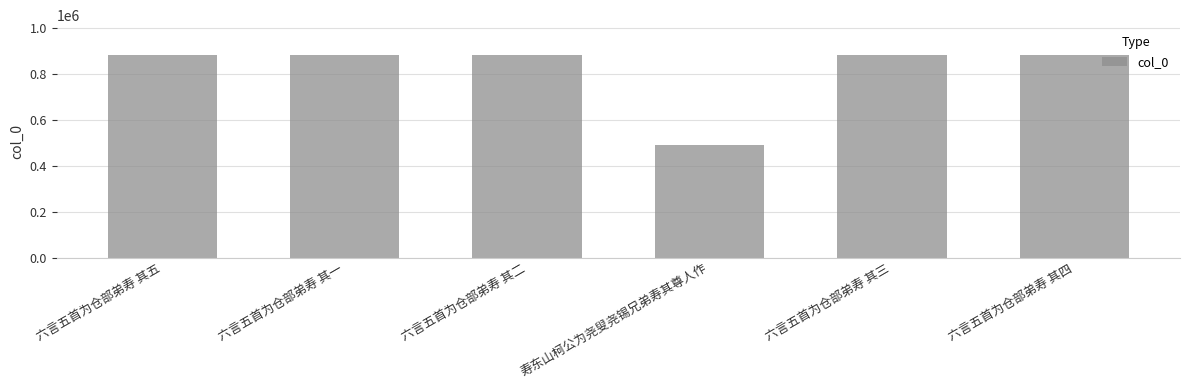

What position from the left is 六言五首为仓部弟寿 其一?

2